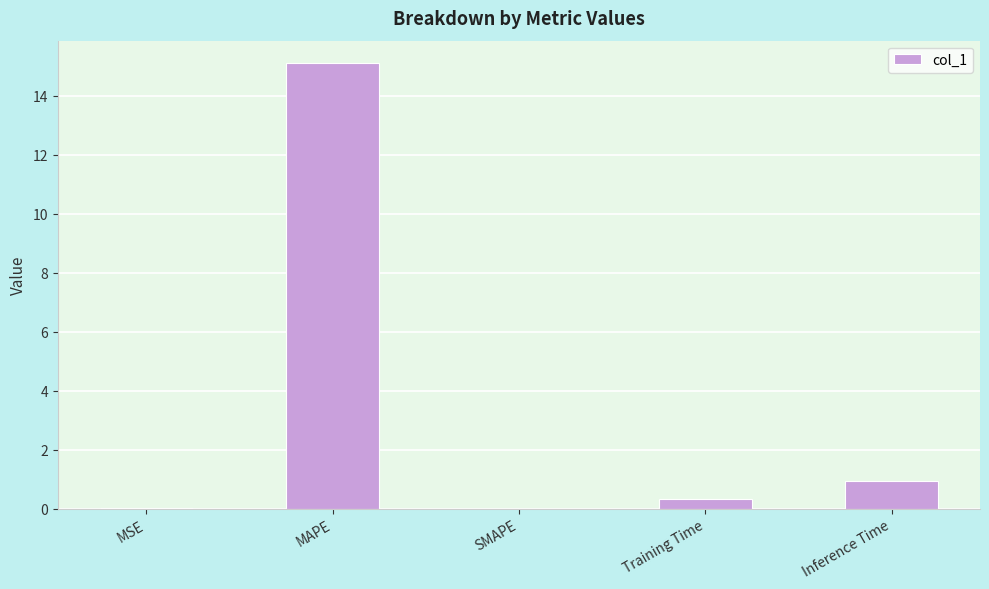

At which category does the chart reach its peak across all series?

MAPE